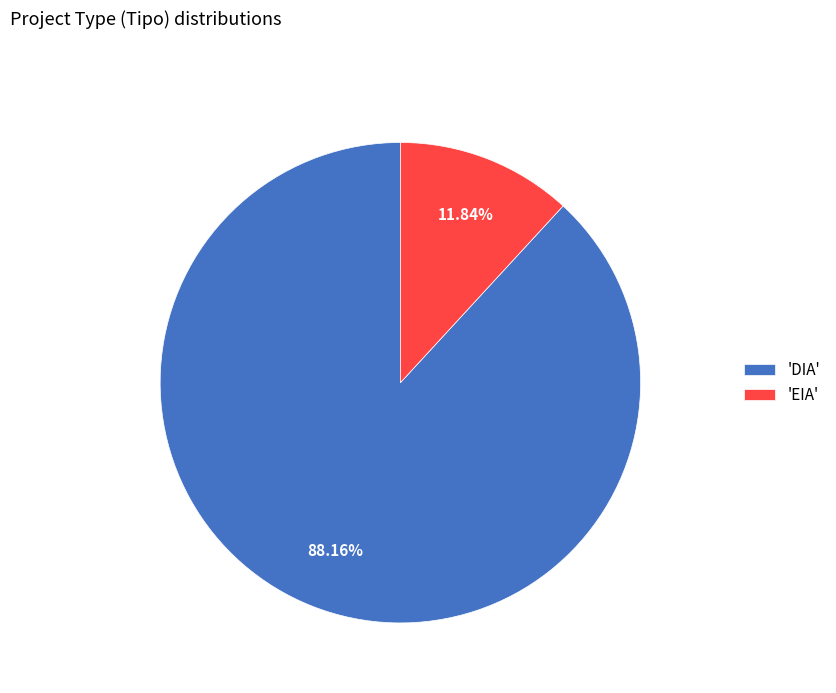

Combined, do 'EIA' and 'DIA' account for over 50%?

Yes